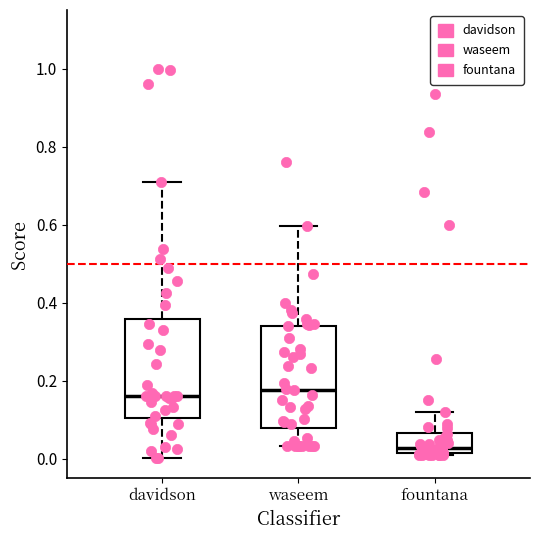

Which box's median line is the lowest?

fountana